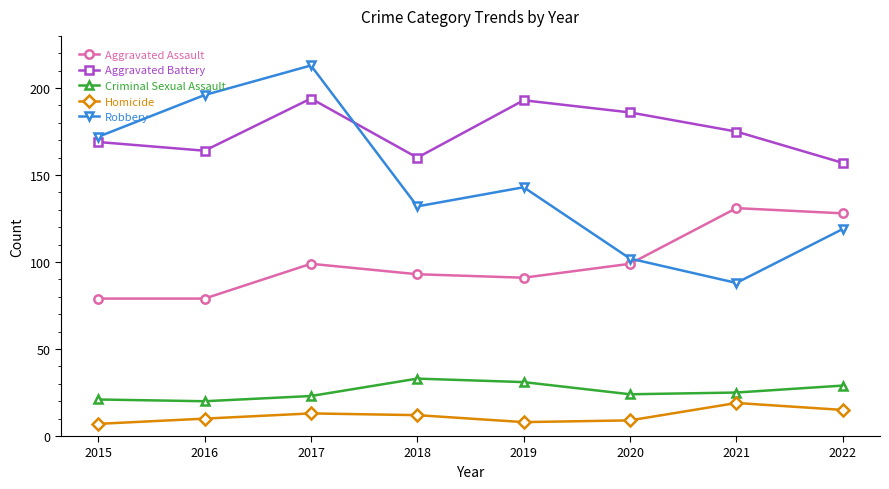

Which series changed the most between 2016 and 2018?

Robbery